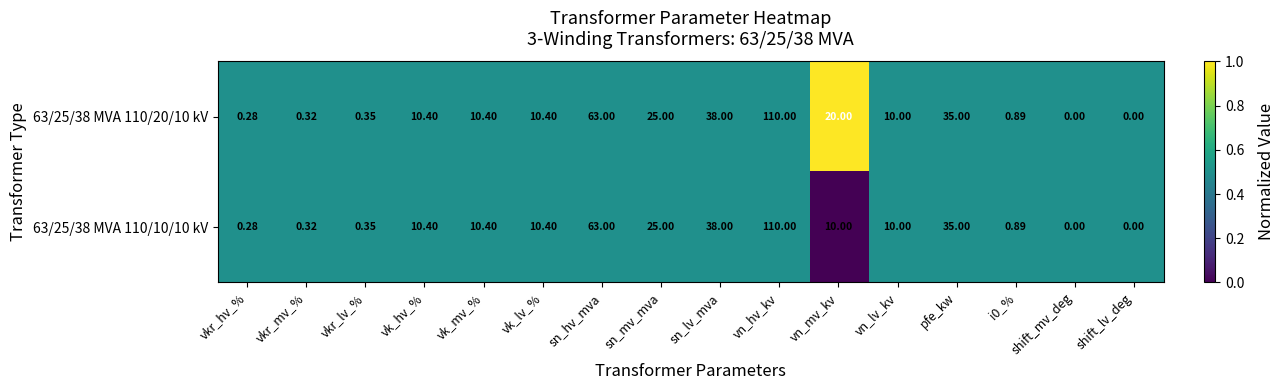

Where does the 63/25/38 MVA 110/10/10 kV series first go above 10?

vk_hv_%